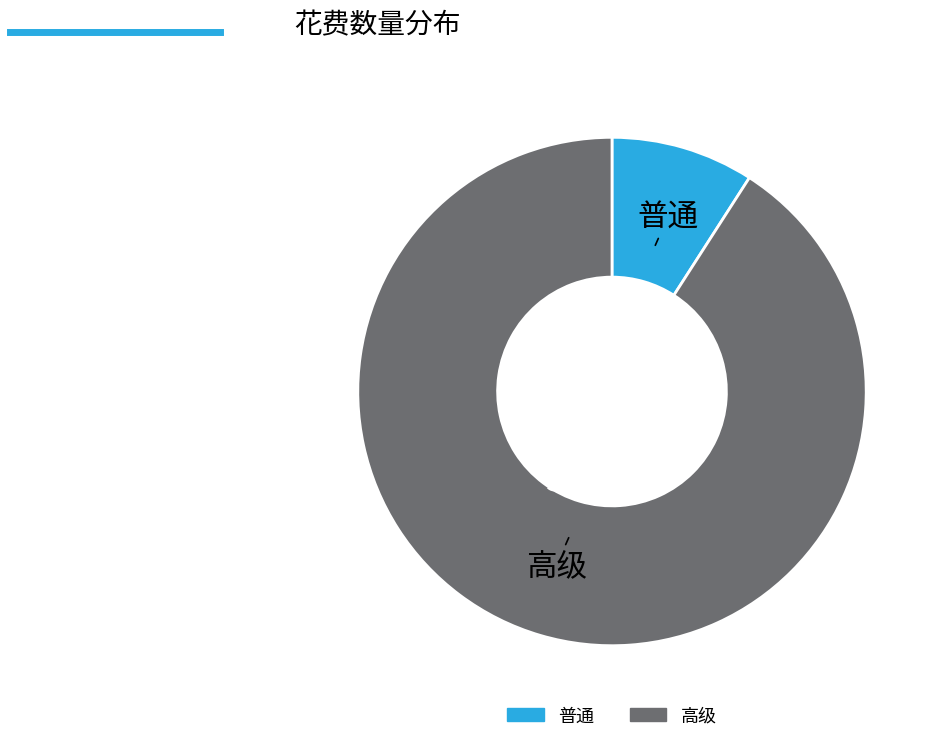

Is the sum of 高级 and 普通 greater than half?

Yes